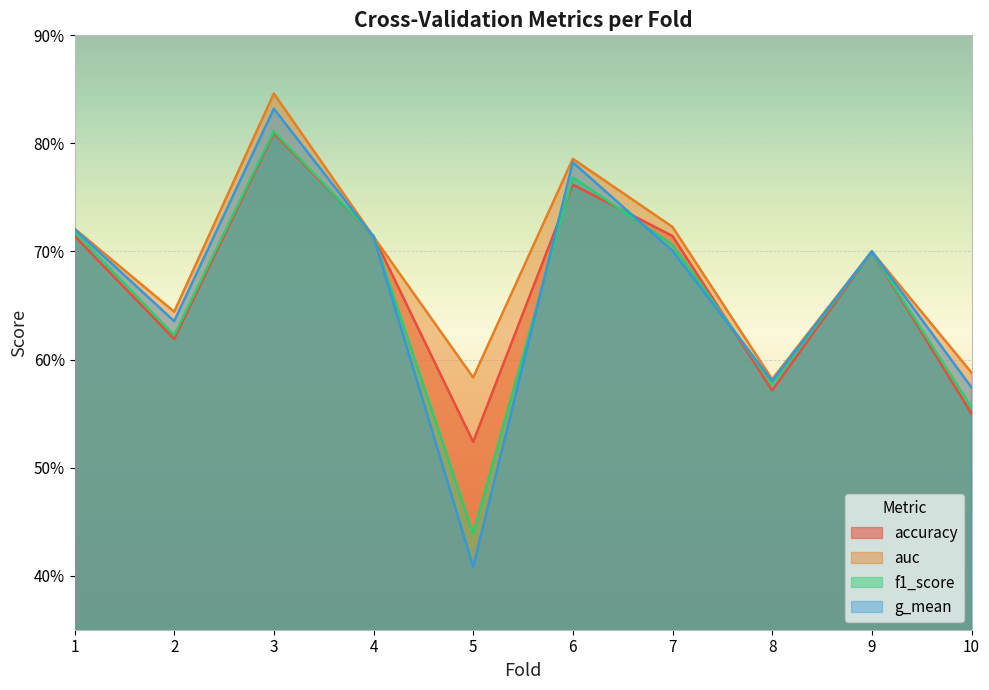

How many distinct data groups are displayed?

4